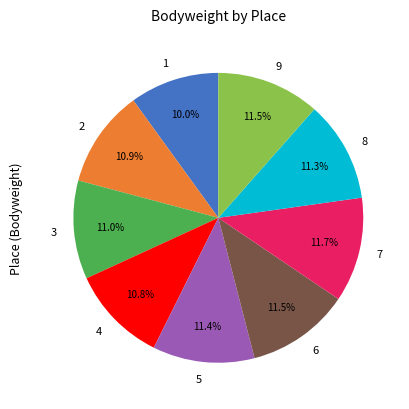

Does any single category account for the majority?

No